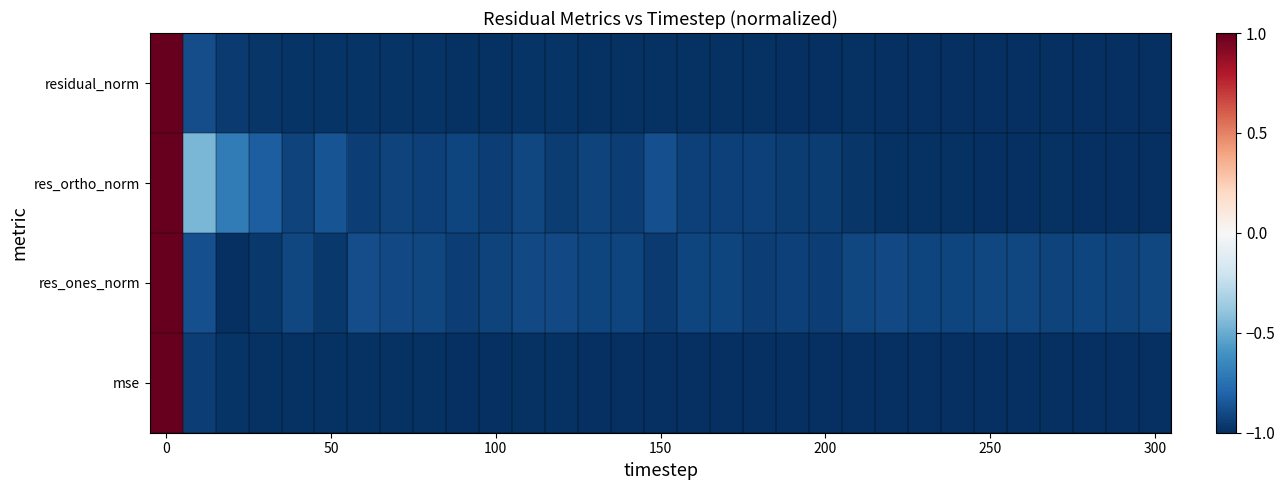

Which category has the lowest value across all series?

29